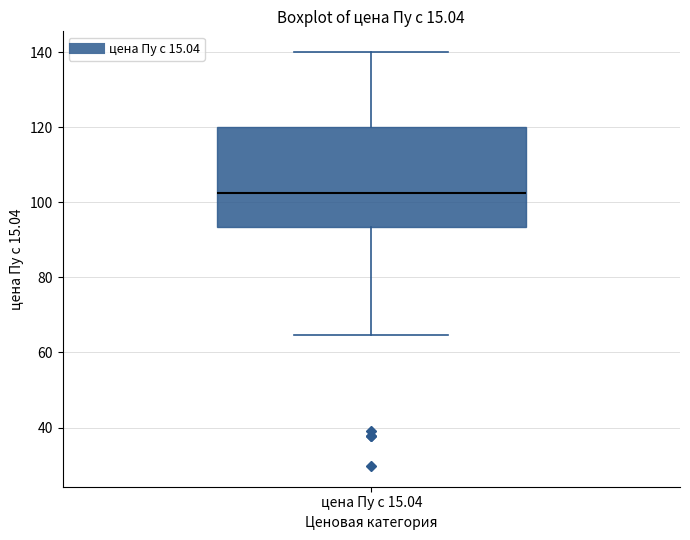

Transcribe this box plot: give where the median line is, the range the box spans, and where the two whiskers end, as read against the y-axis. The values are not printed on the chart, so give them approximately, as read against the axis.

median 102, box 94 to 120, whiskers 64 to 140